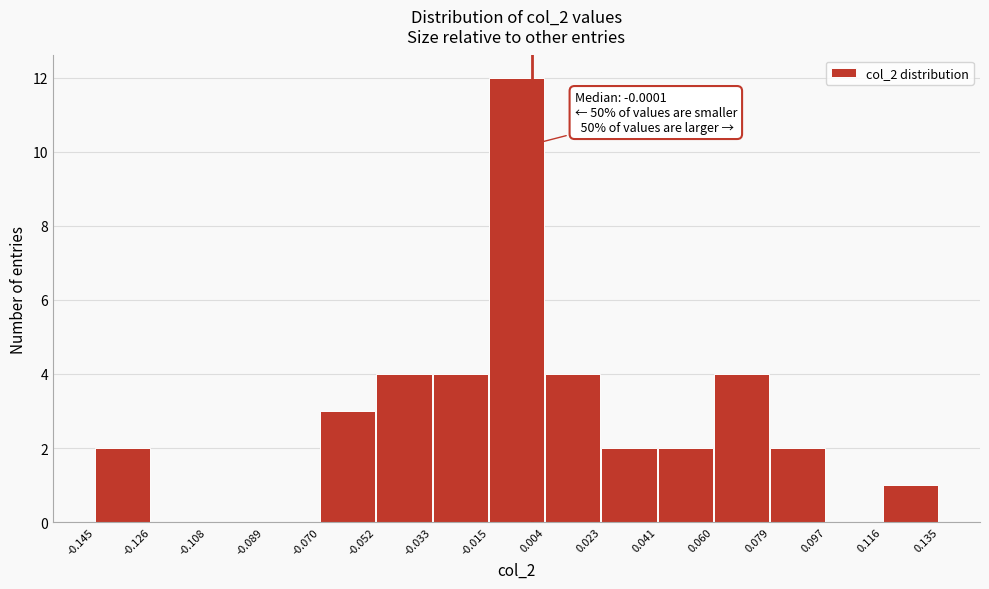

Over which range of the x-axis is the bar tallest?

-0.015 to 0.004